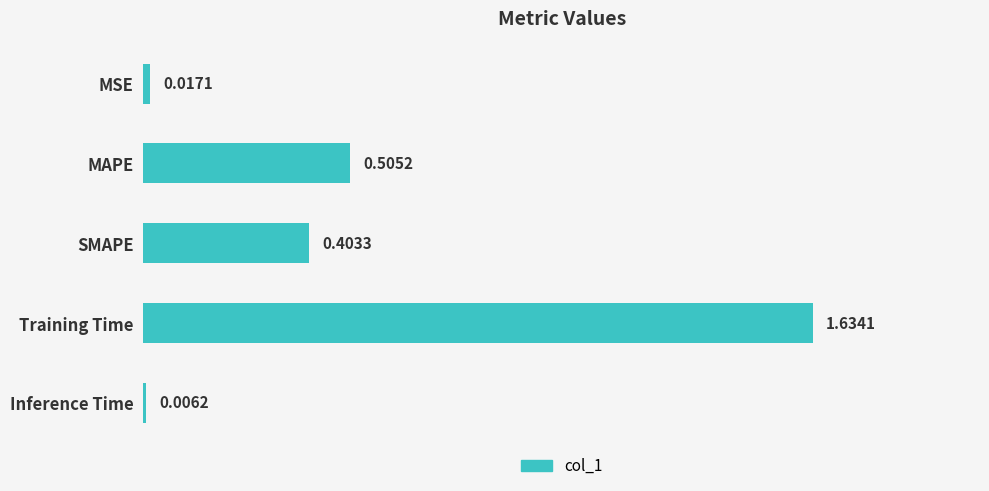

Rank the categories by value from lowest to highest.

Inference Time, MSE, SMAPE, MAPE, Training Time